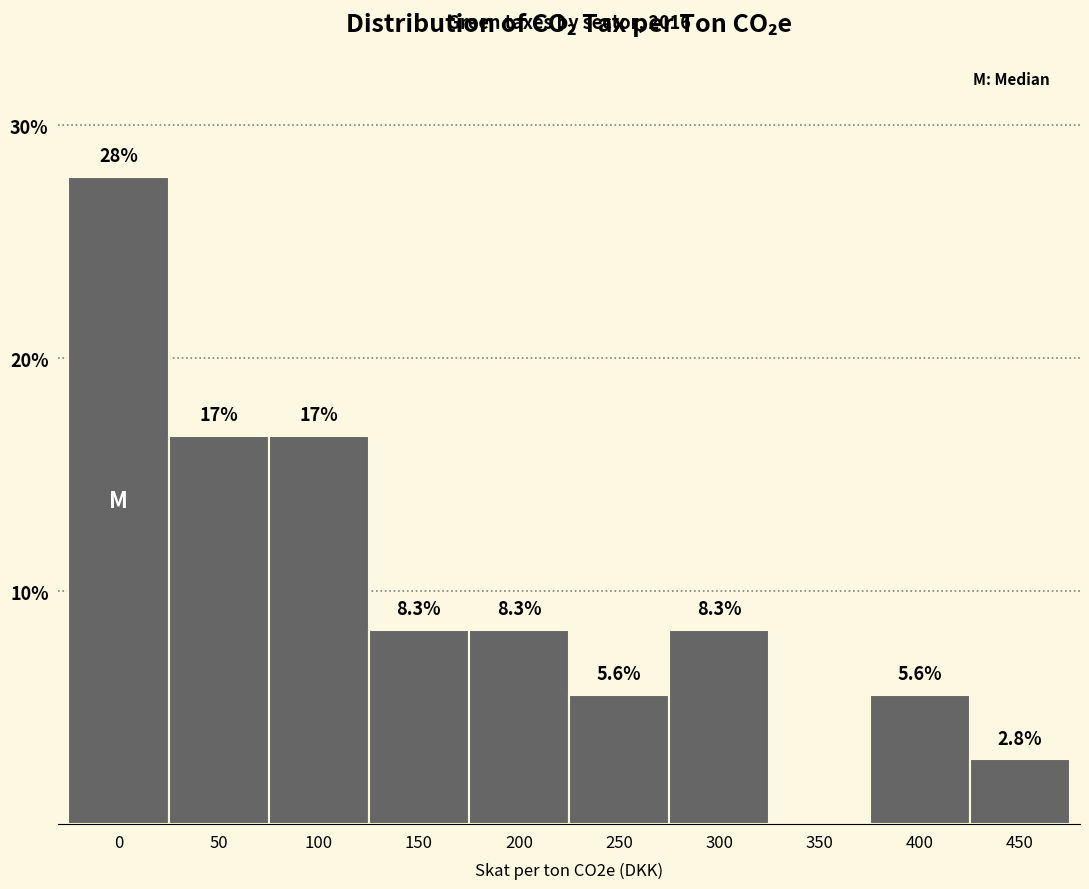

Reading right to left, what are all the values shown in this chart?

450=2.8	400=5.6	350=0.0	300=8.3	250=5.6	200=8.3	150=8.3	100=16.7	50=16.7	0=27.8